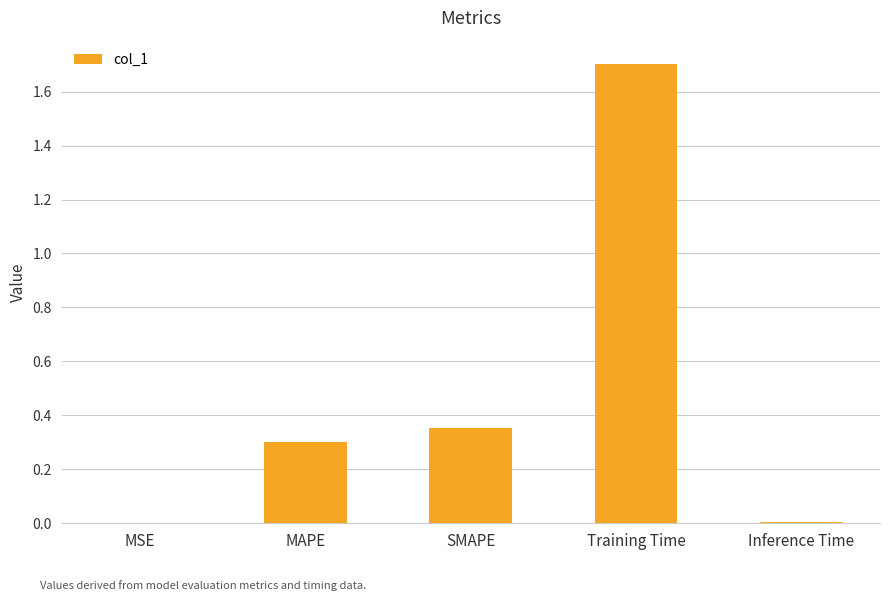

What is the sum of all values?

2.4